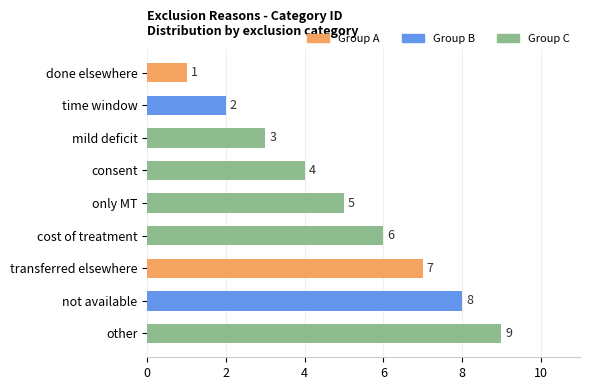

What is the difference between the values at other and only MT?

4